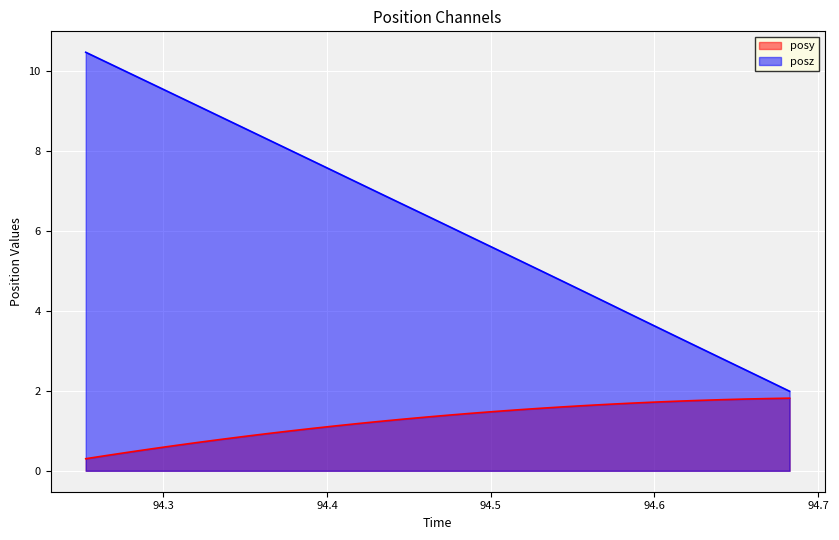

What is the minimum value shown in the chart?

0.3